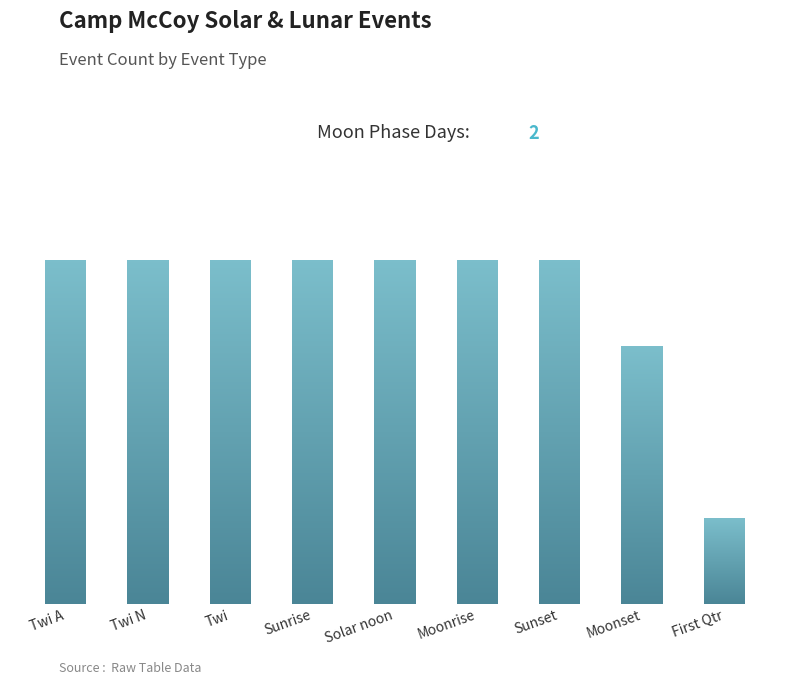

Are the bars horizontal?

No